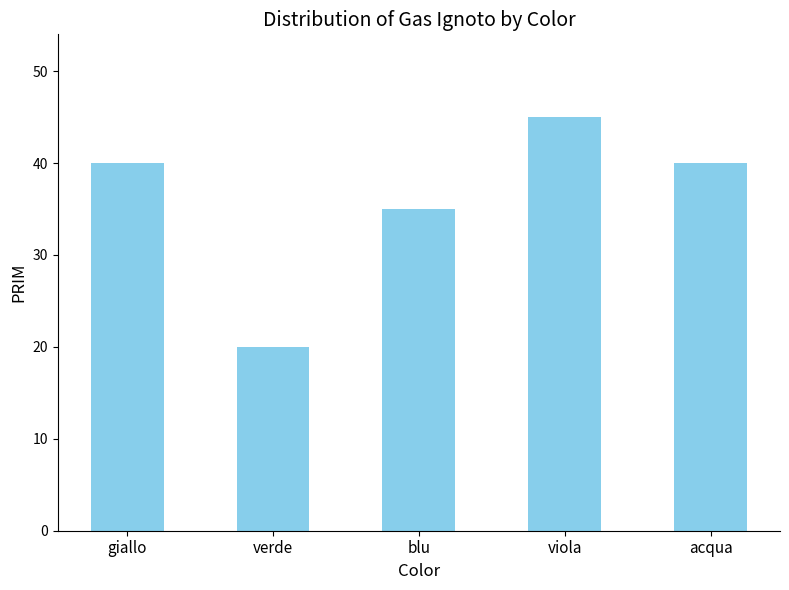

What is the difference between the values at verde and blu?

15